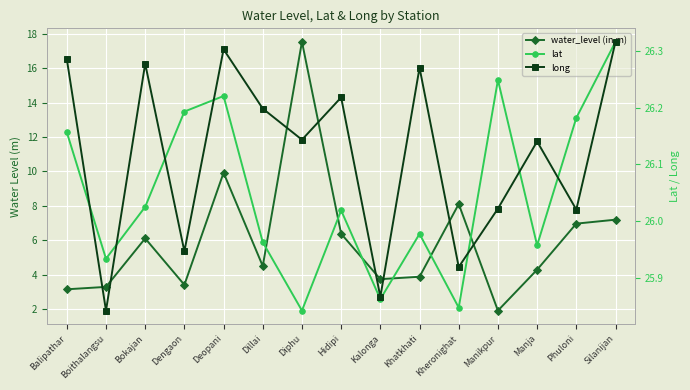

Where is long nearest to the value 93?

Dengaon